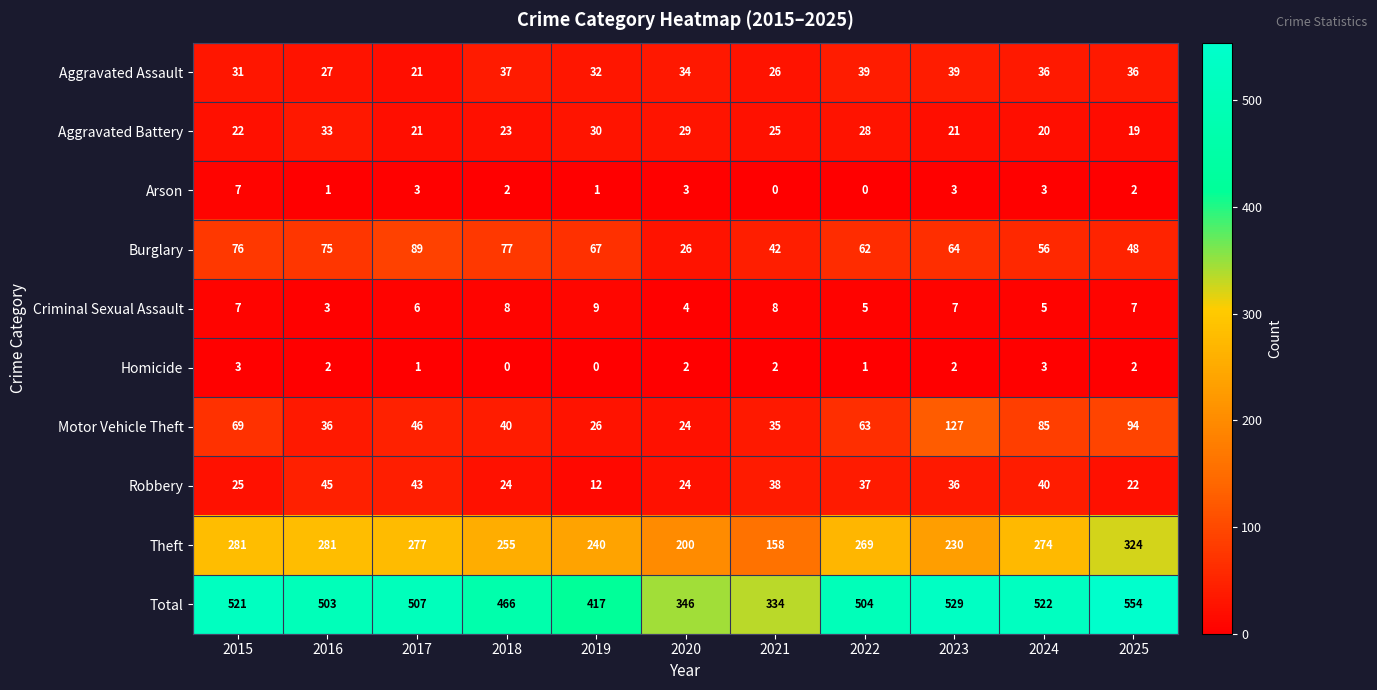

Where does the Theft series first go above 269?

2015